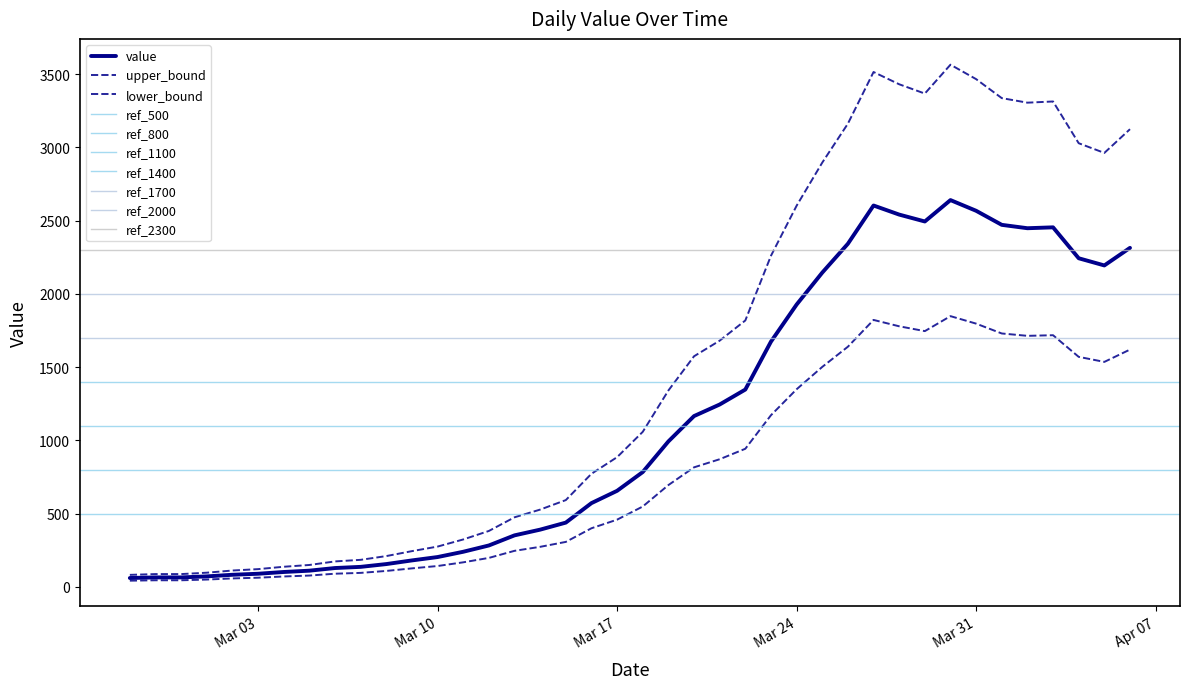

How many points are lower than both their immediate neighbors (excluding endpoints)?

3